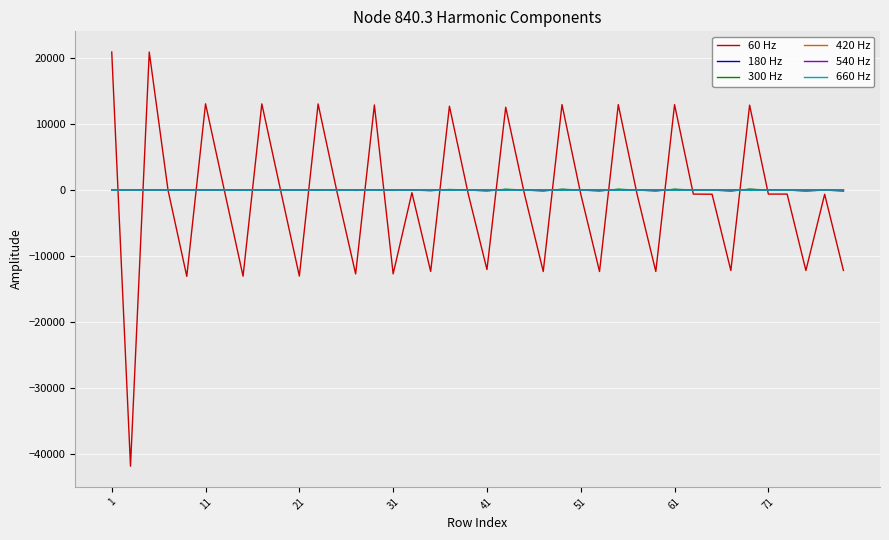

Which series has the largest range (max minus min)?

60 Hz